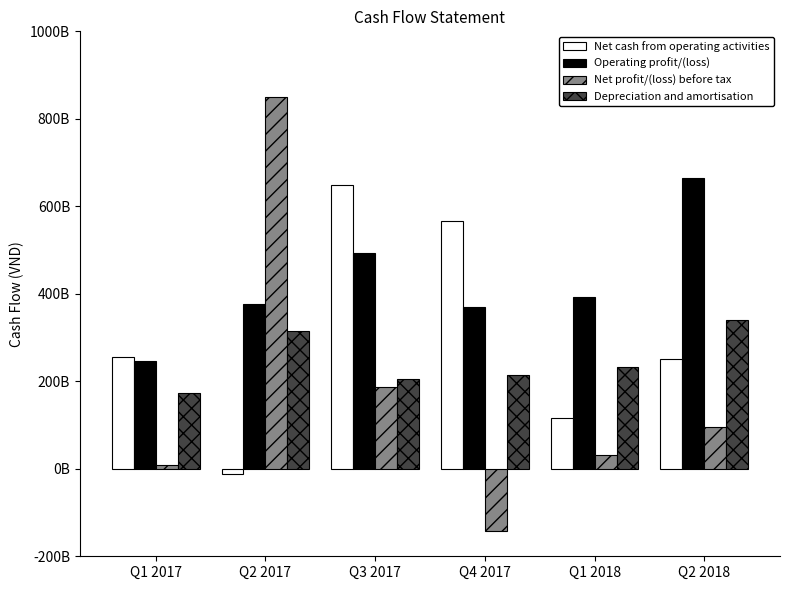

What is the sum of all Depreciation and amortisation values?

1481140198000